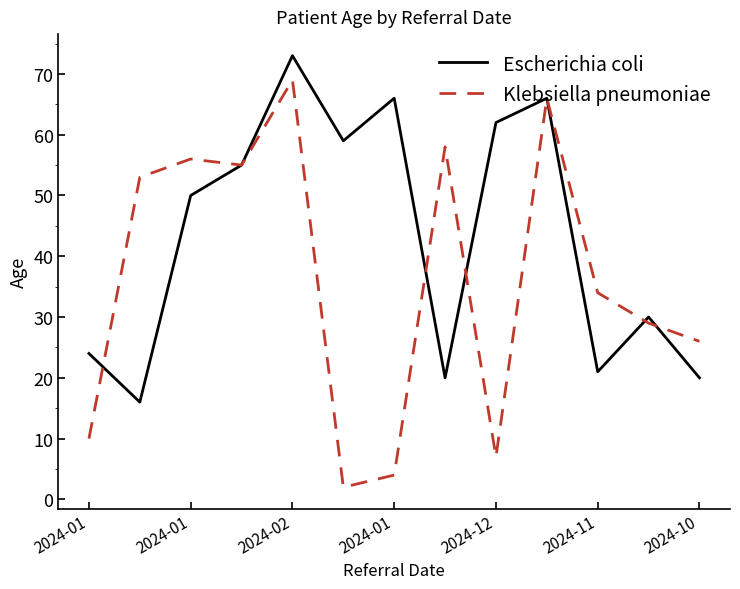

Which series has the largest total across all categories?

Escherichia coli